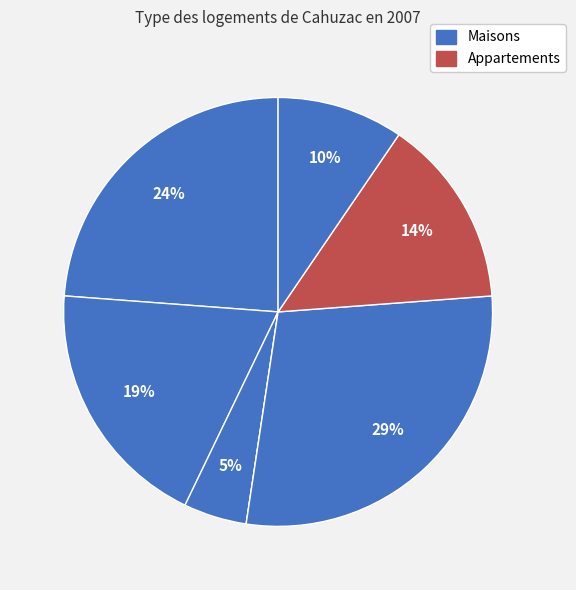

How many segments does this pie chart have?

7